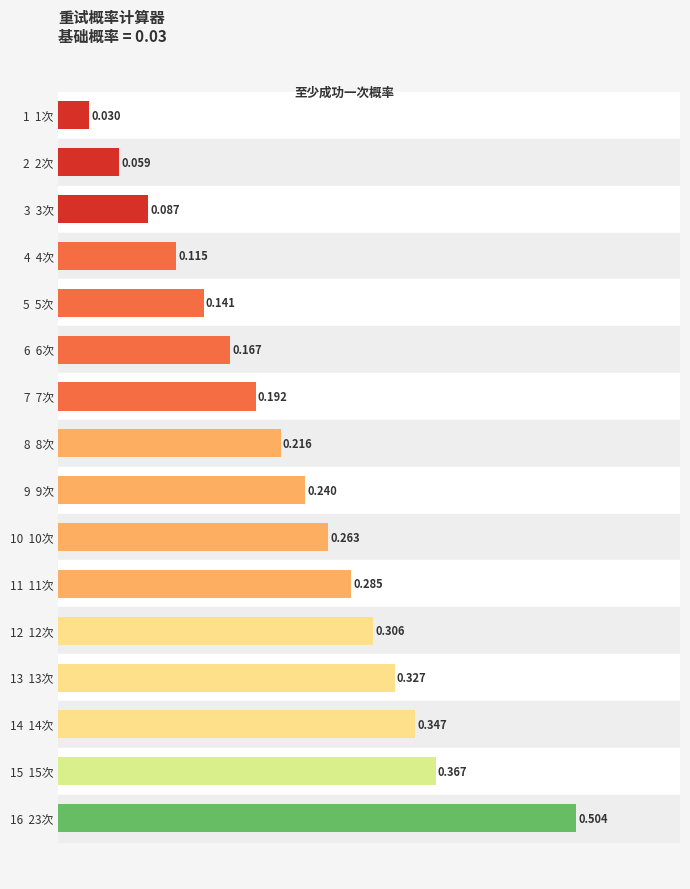

How many bars are there in total?

16